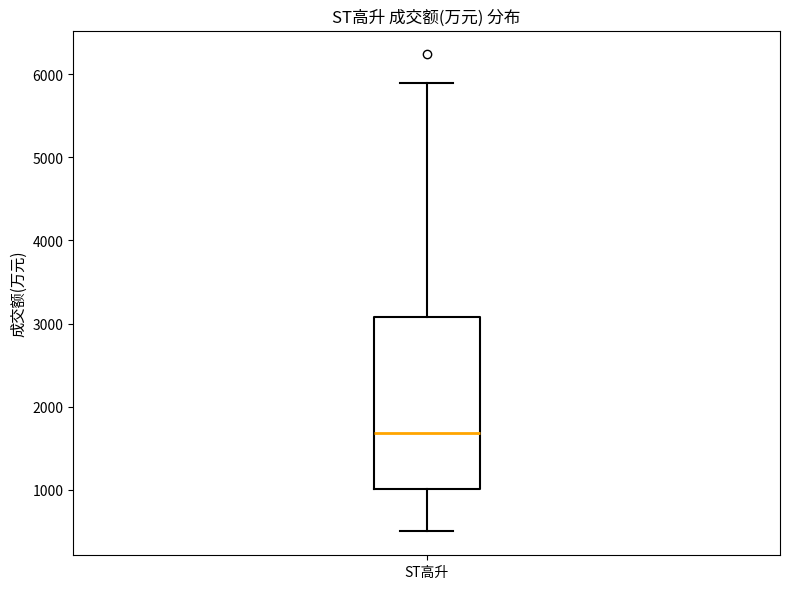

Read this box plot against the y-axis: the position of the median line, the range covered by the box, and the ends of both whiskers. The values are not printed on the chart, so give them approximately, as read against the axis.

median 1700, box 1000 to 3100, whiskers 500 to 5900